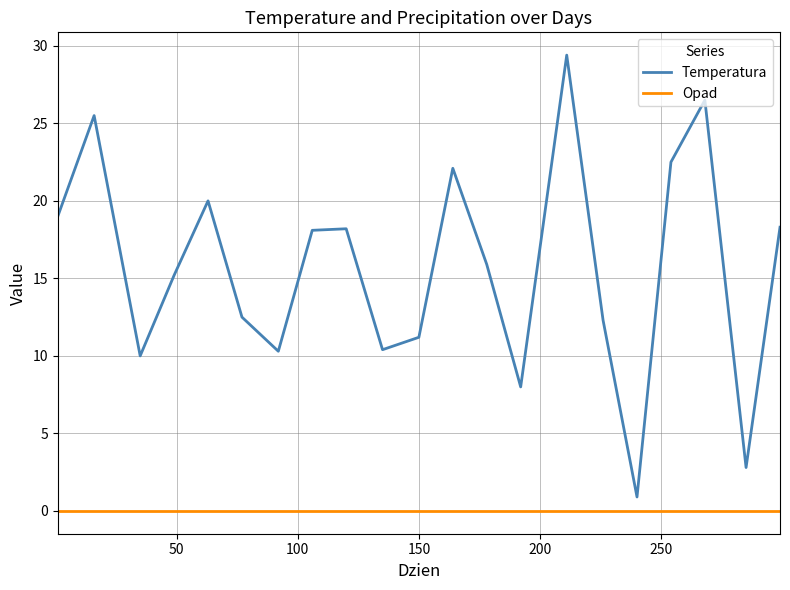

Count the number of data series in this chart.

2